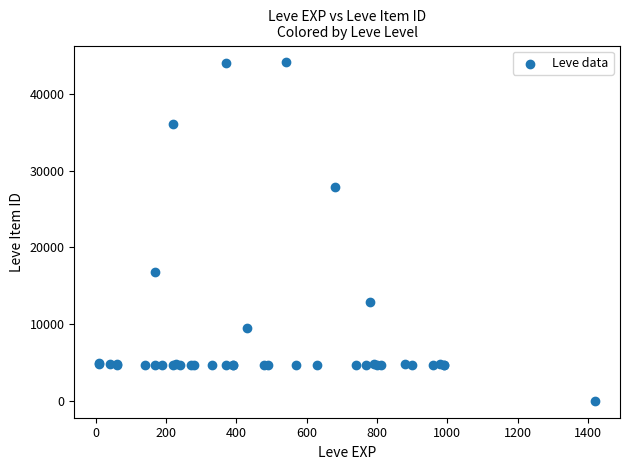

What Y value in the scatter plot is closest to 22050?

16734